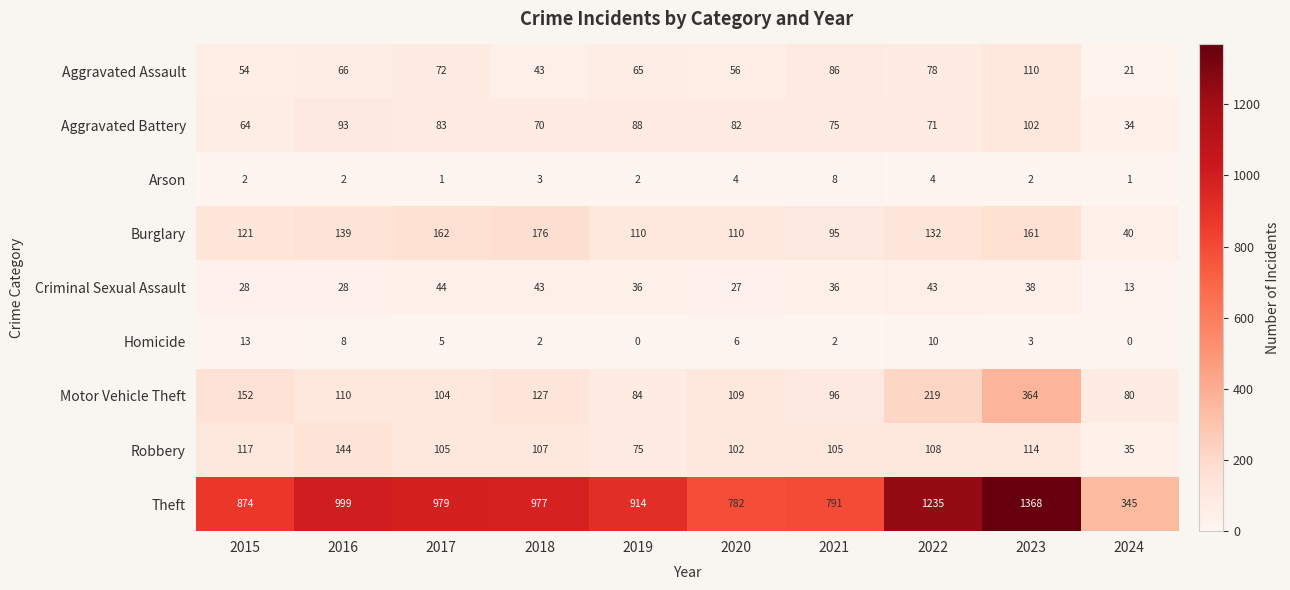

Which label corresponds to the largest value in the chart?

2023